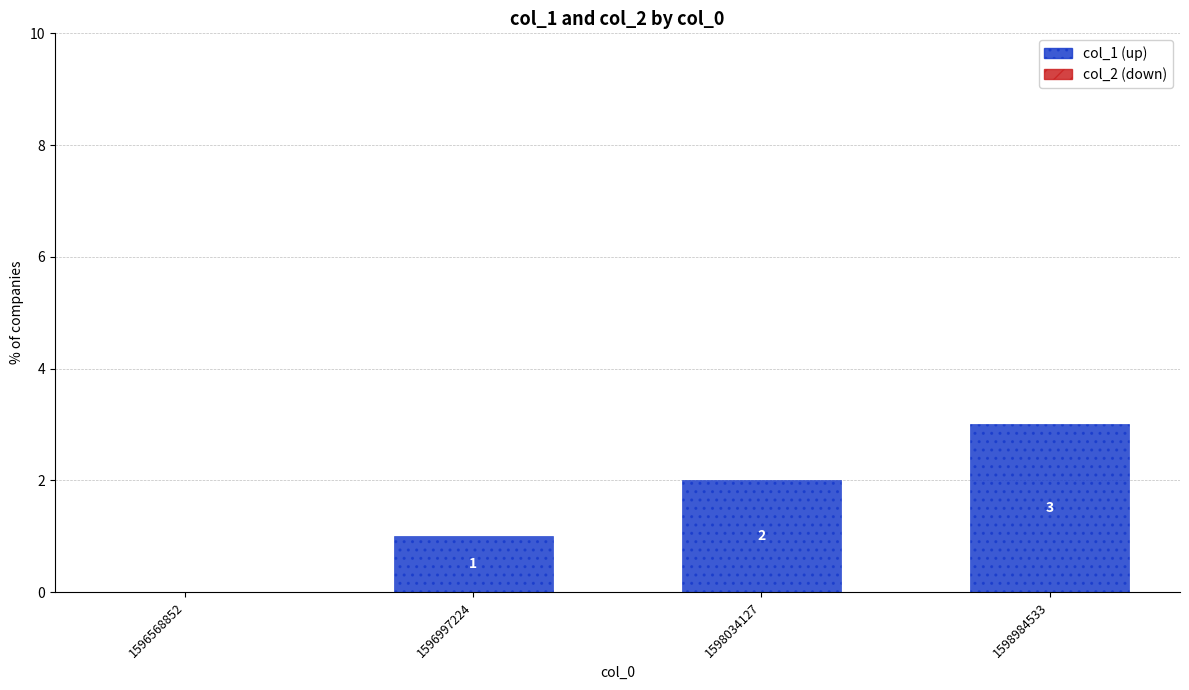

Where is the data nearest to the value 1?

1596997224